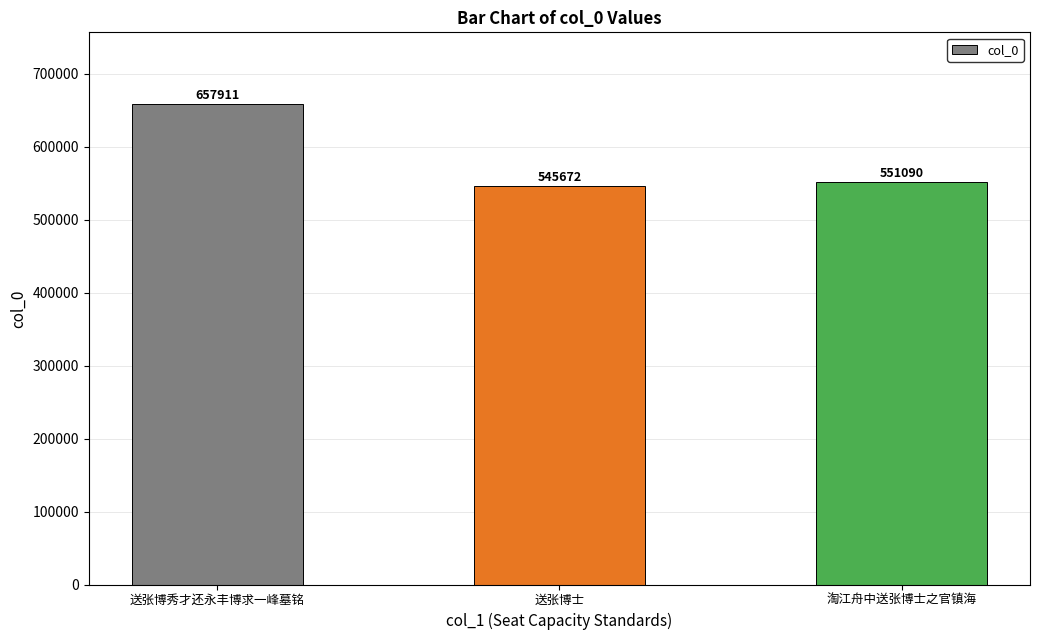

List the labels in order of value, largest first.

送张博秀才还永丰博求一峰墓铭, 淘江舟中送张博士之官镇海, 送张博士